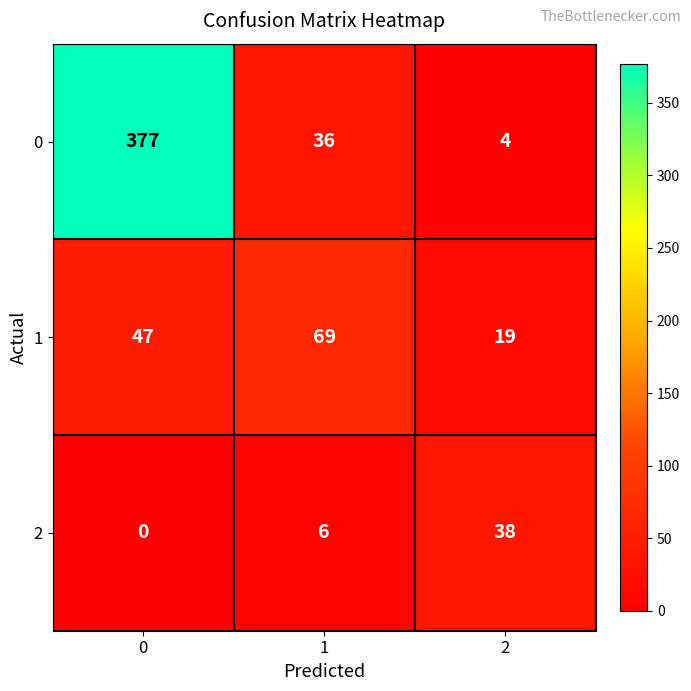

The 2 series shows 26 at 2. True or false?

False